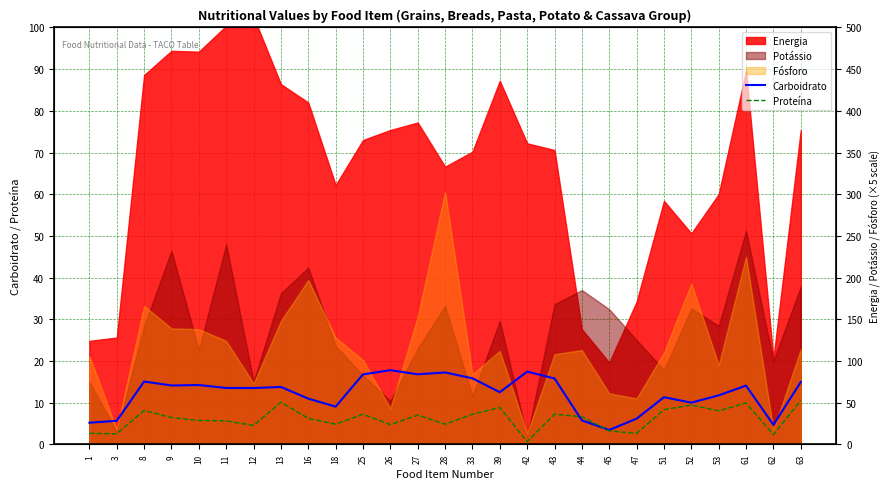

What is the sum of the Proteína values at 11 and 53?

13.6